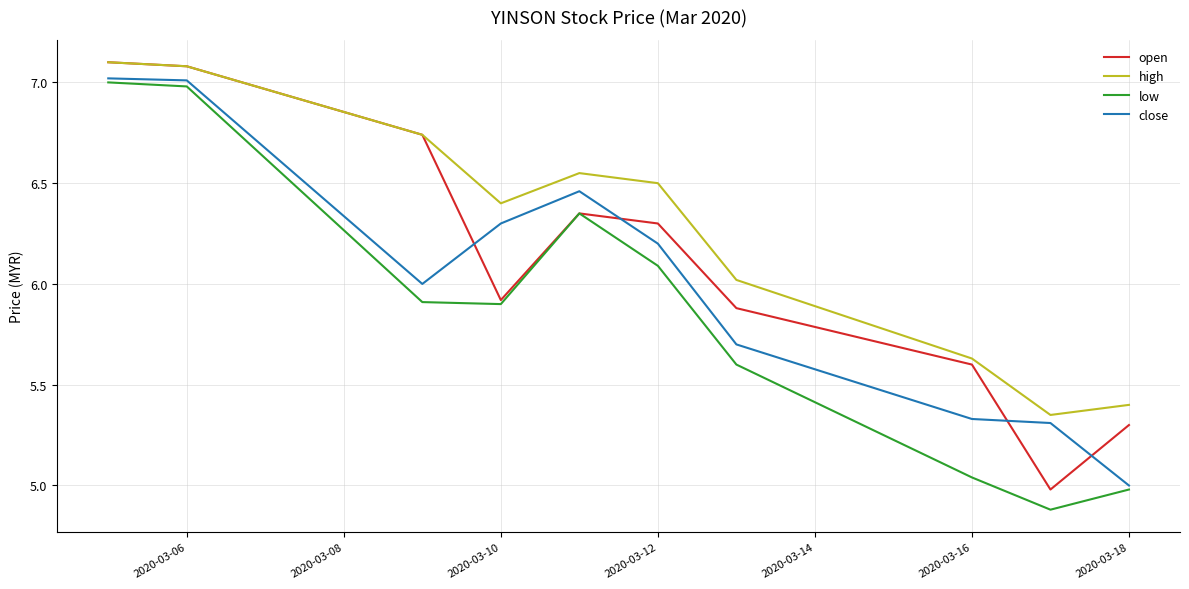

Rank the series by their average value, from highest to lowest.

high, open, close, low